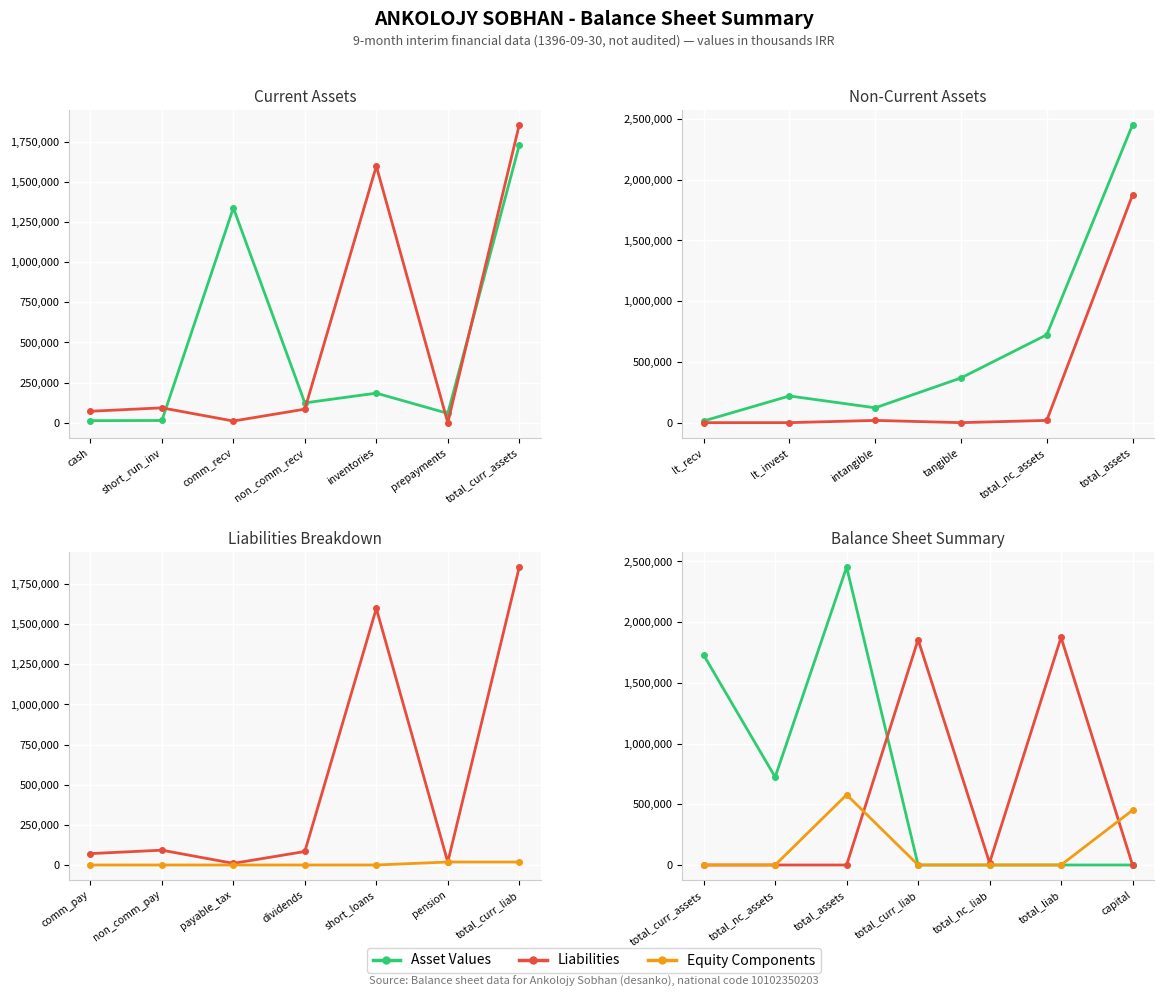

What are all the series names shown in the legend?

Asset Values, Liabilities, Equity Components